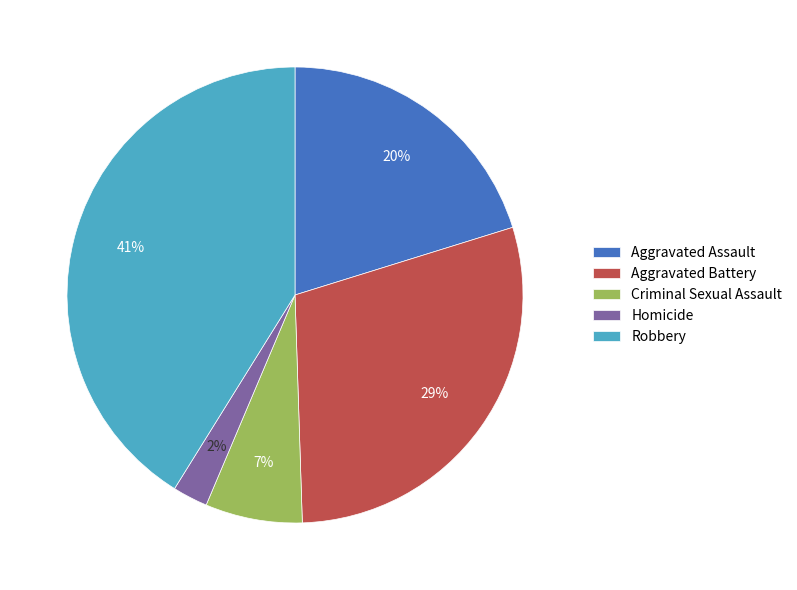

What is the largest slice in the pie chart?

Robbery